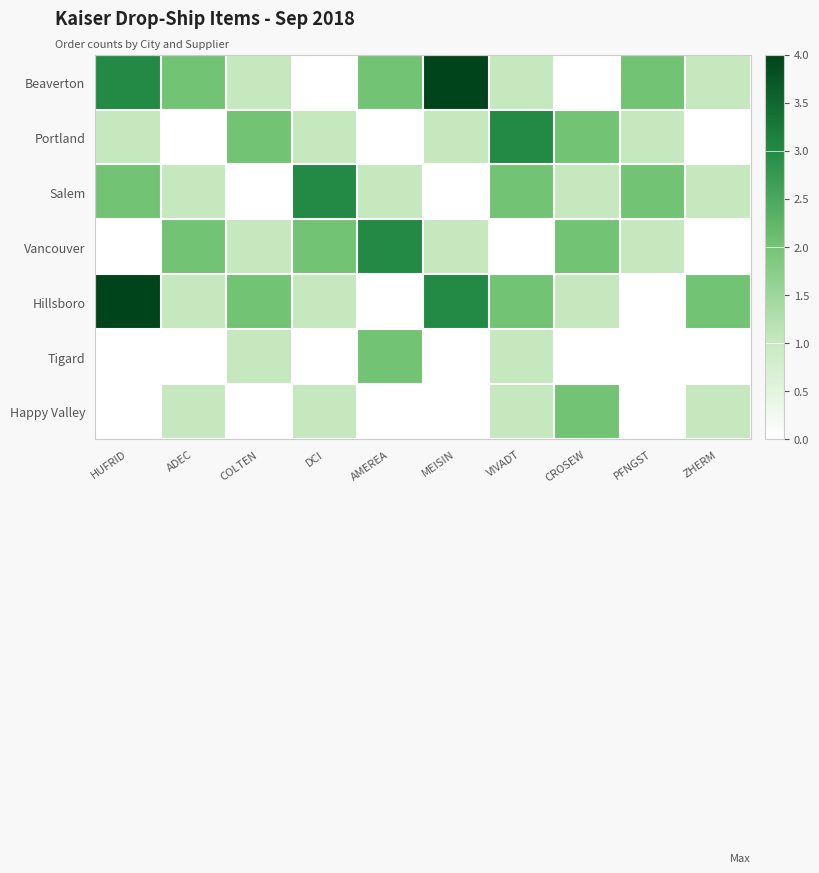

Which series changed the most between HUFRID and ADEC?

Hillsboro